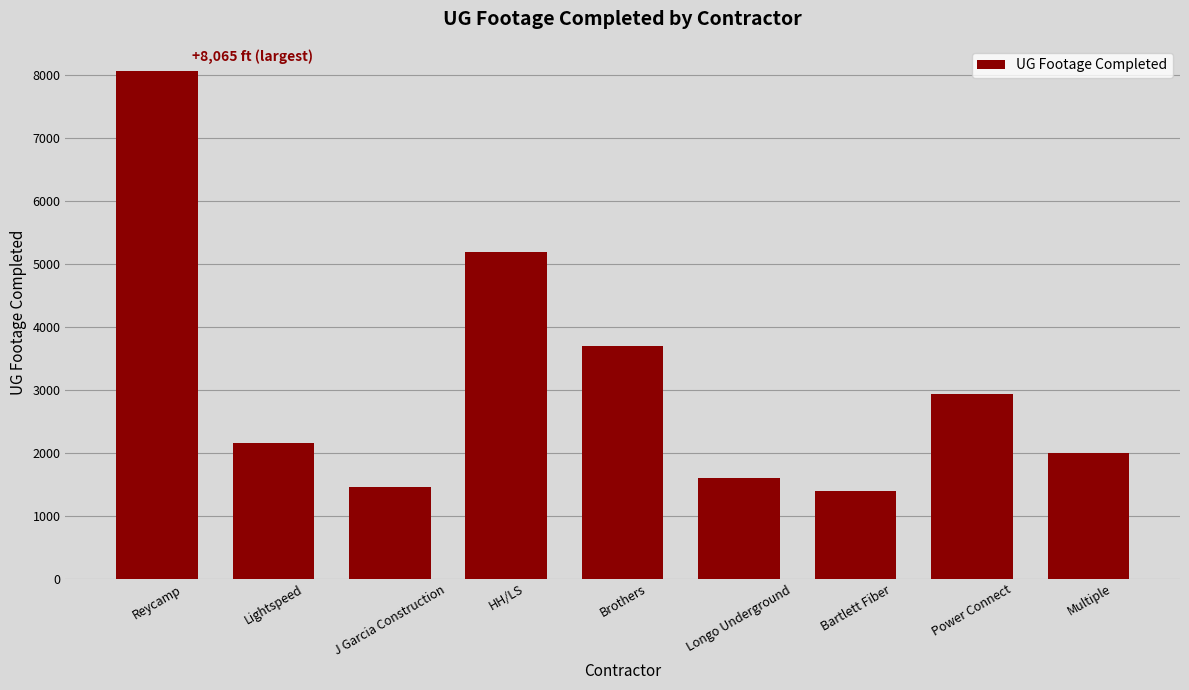

Does the chart contain stacked bars?

No